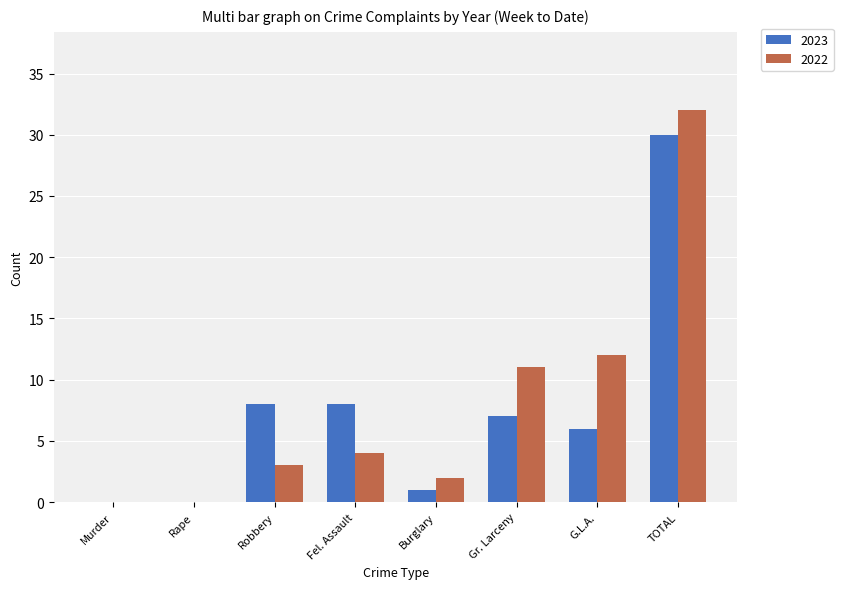

Are the bars grouped side by side (vs. stacked)?

Yes